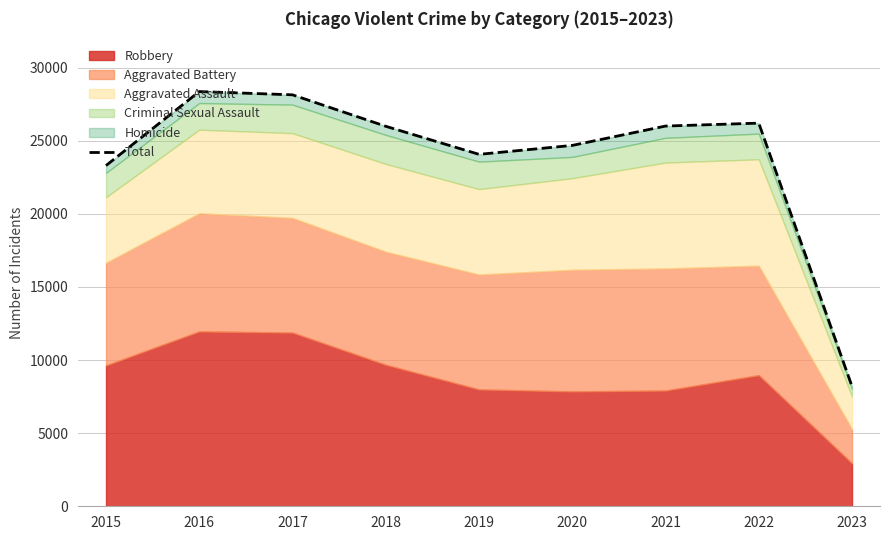

How many data points are less than 25989?

4